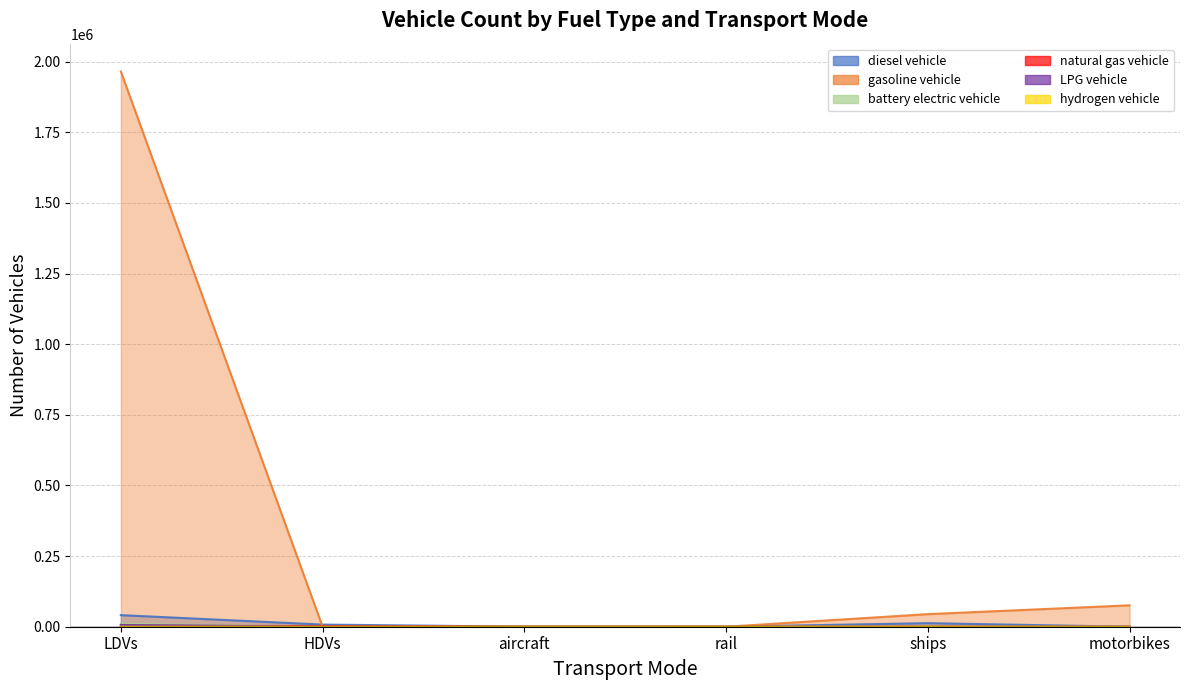

Reading left to right, list all the values displayed in this chart.

diesel vehicle: LDVs=40997.0	HDVs=7577.3	aircraft=181.0	rail=45.6	ships=12551.4	motorbikes=0.0
gasoline vehicle: LDVs=1965125.0	HDVs=106.9	aircraft=0.0	rail=0.0	ships=44500.6	motorbikes=75719.0
battery electric vehicle: LDVs=10640.0	HDVs=0.7	aircraft=0.0	rail=144.4	ships=0.0	motorbikes=0.0
natural gas vehicle: LDVs=3166.0	HDVs=2322.0	aircraft=0.0	rail=0.0	ships=0.0	motorbikes=0.0
LPG vehicle: LDVs=6131.0	HDVs=0.0	aircraft=0.0	rail=0.0	ships=0.0	motorbikes=0.0
hydrogen vehicle: LDVs=67.0	HDVs=0.0	aircraft=0.0	rail=0.0	ships=0.0	motorbikes=0.0